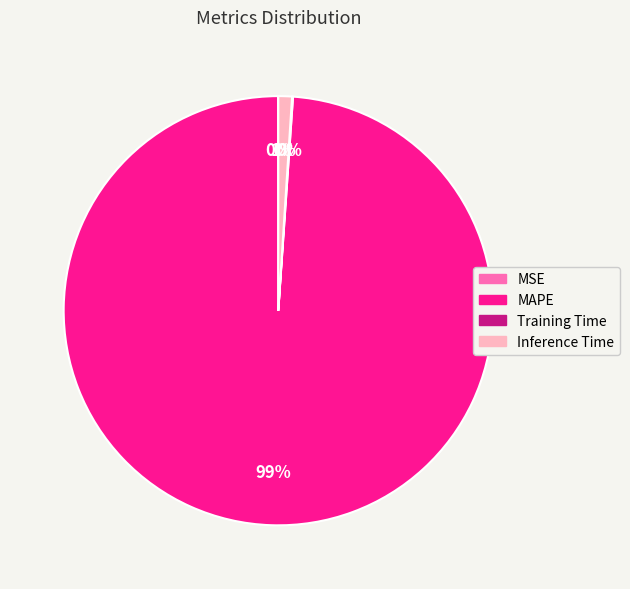

To the nearest percent, what percentage of the pie is Inference Time?

1%